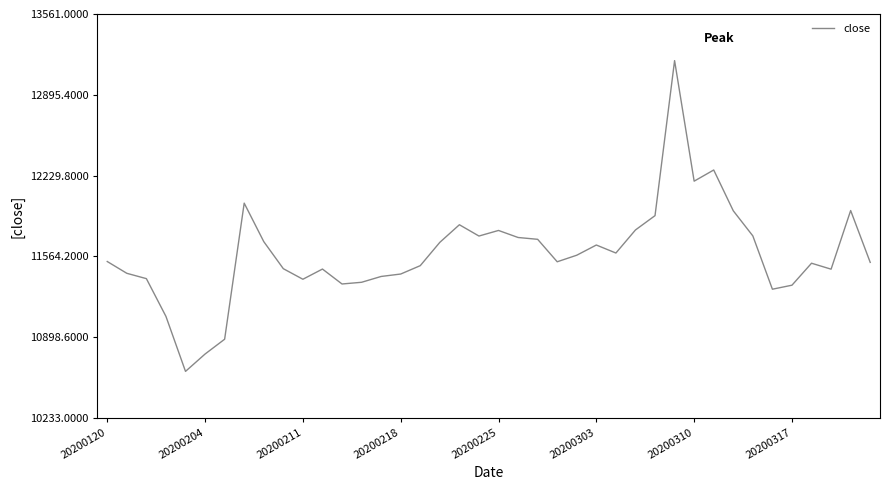

What is the sum of all values?

463460